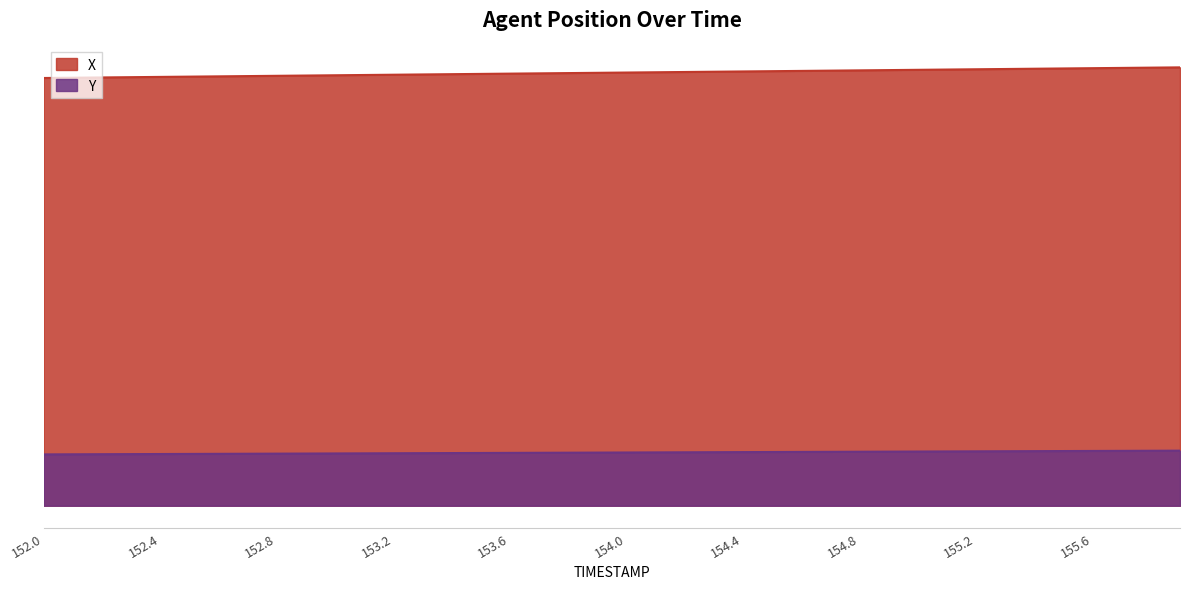

How many series are shown in this chart?

2